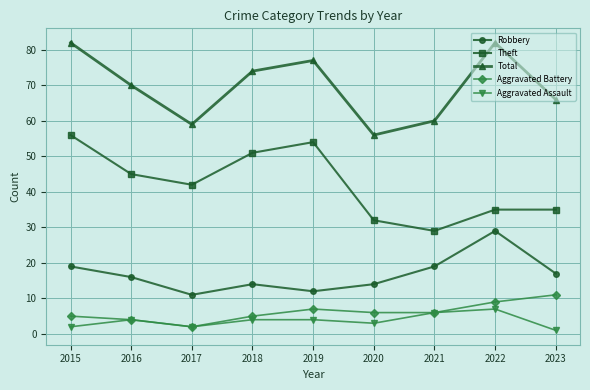

True or false: Aggravated Assault and Total intersect in this chart.

False